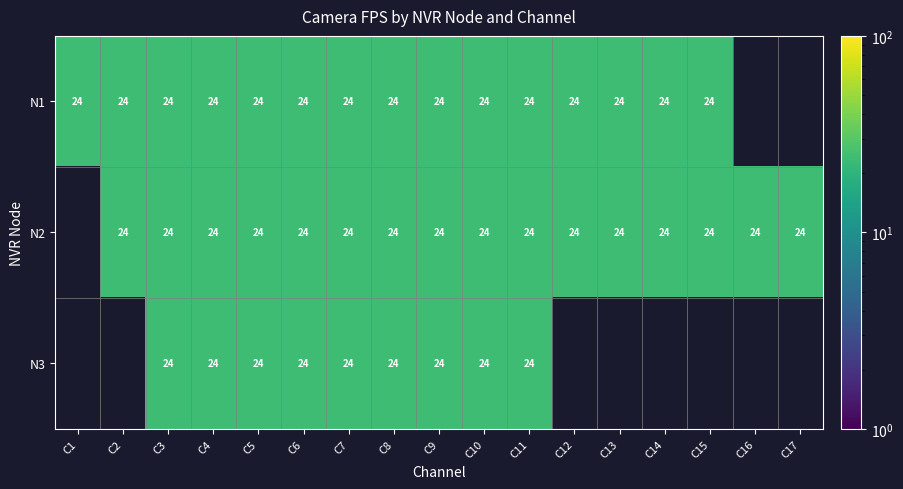

The value of N3 at C3 is 32. True or false?

False